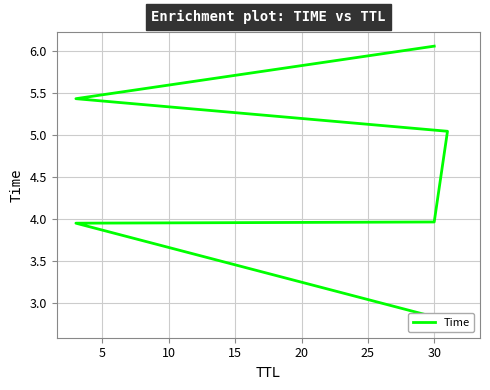

What is the value of the 6th point from the left?

6.1